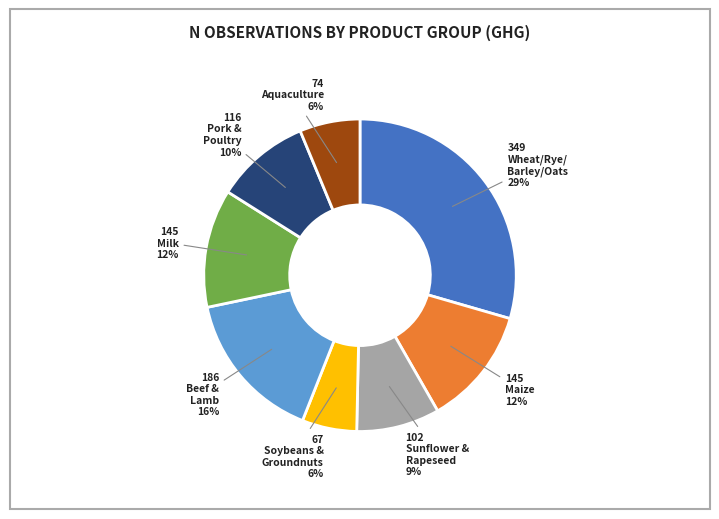

To the nearest percent, what is the average slice percentage?

12%